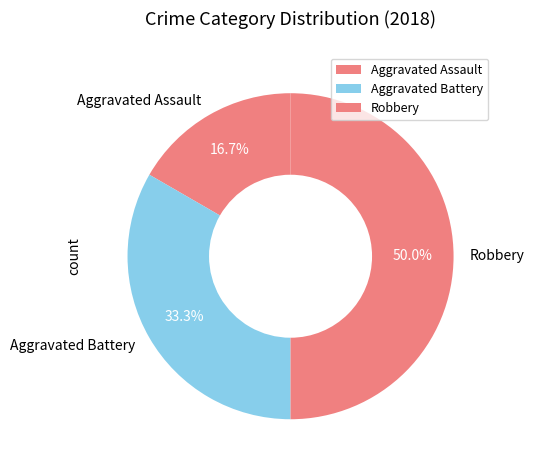

How many slices are in this pie chart?

3